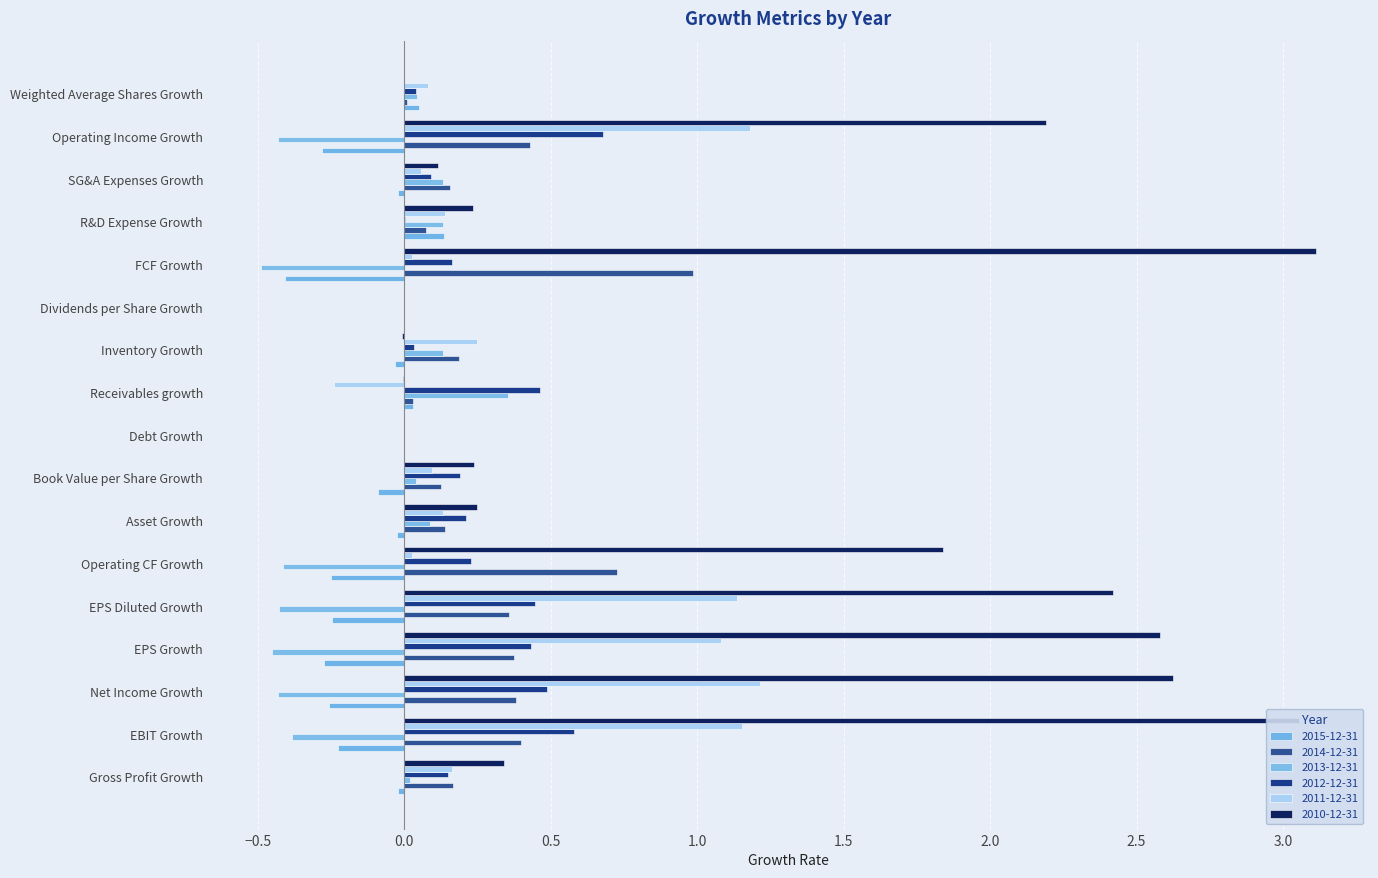

Count the number of categories in the chart.

17